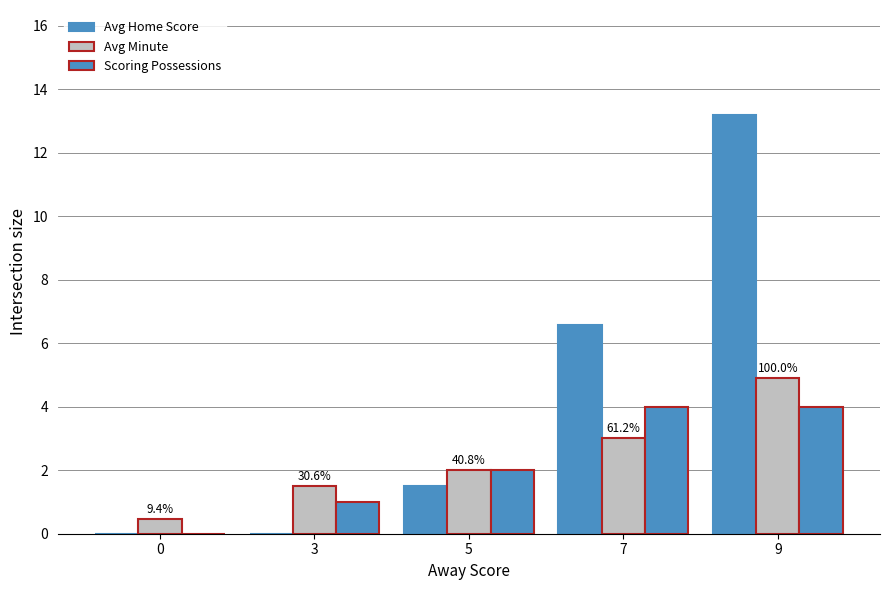

Reading left to right, transcribe all the data shown in this chart.

Avg Home Score: 0.0	0.0	1.5	6.6	13.2
Avg Minute: 0.5	1.5	2.0	3.0	4.9
Scoring Possessions: 0.0	1.0	2.0	4.0	4.0